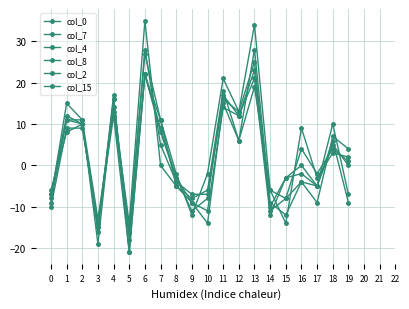

How many series are shown in this chart?

6